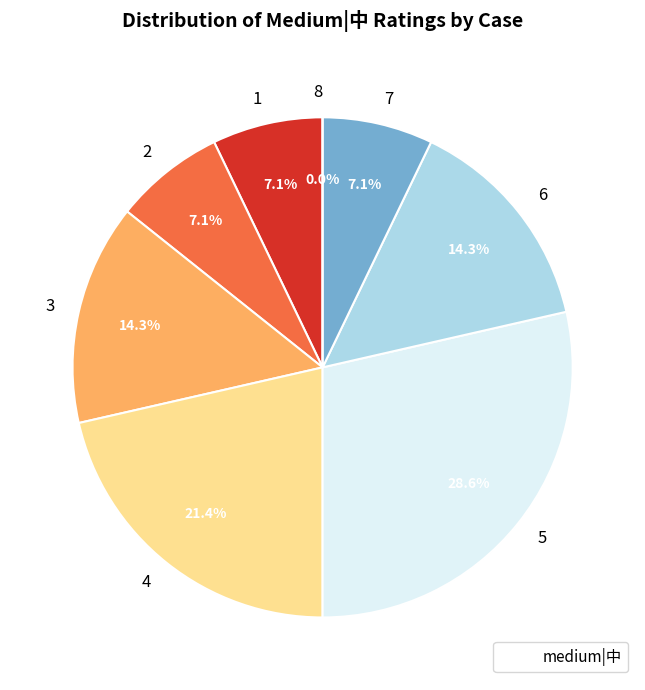

Rank the categories by value from lowest to highest.

8, 1, 2, 7, 3, 6, 4, 5